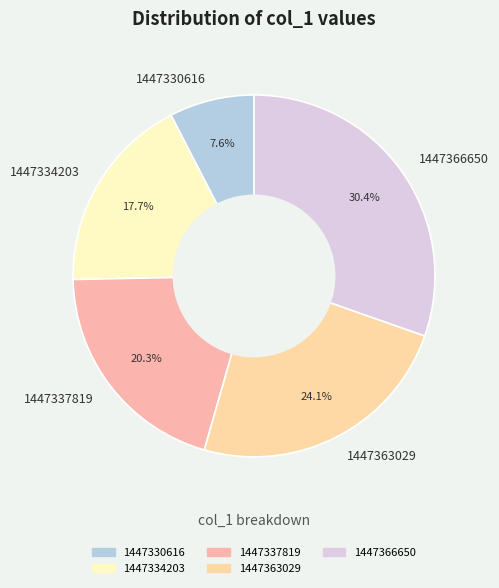

Is it true that 1447366650 is 30% of the pie?

True